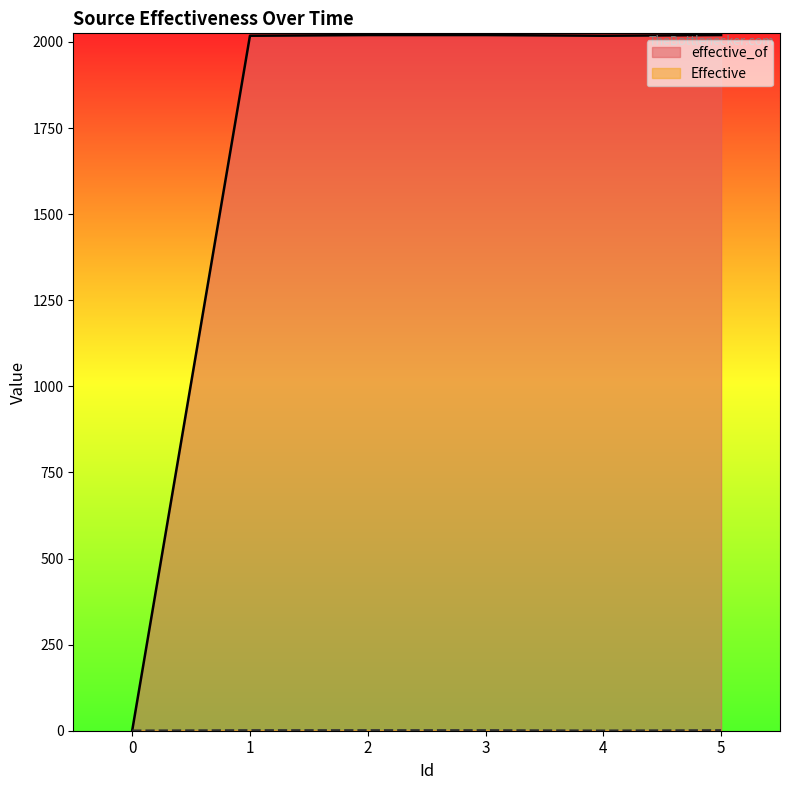

Reading left to right, list all the values displayed in this chart.

effective_of: 0=0	1=2018	2=2020	3=2020	4=2018	5=2020
Effective: 0=0	1=1	2=1	3=1	4=0	5=1